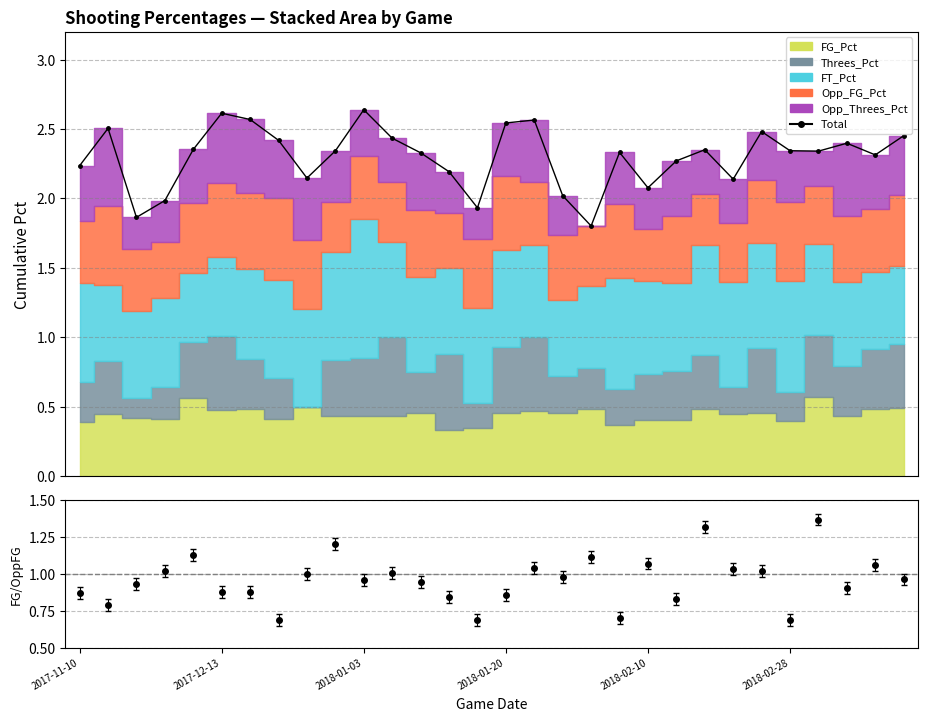

How many points are lower than both their immediate neighbors (excluding endpoints)?

8